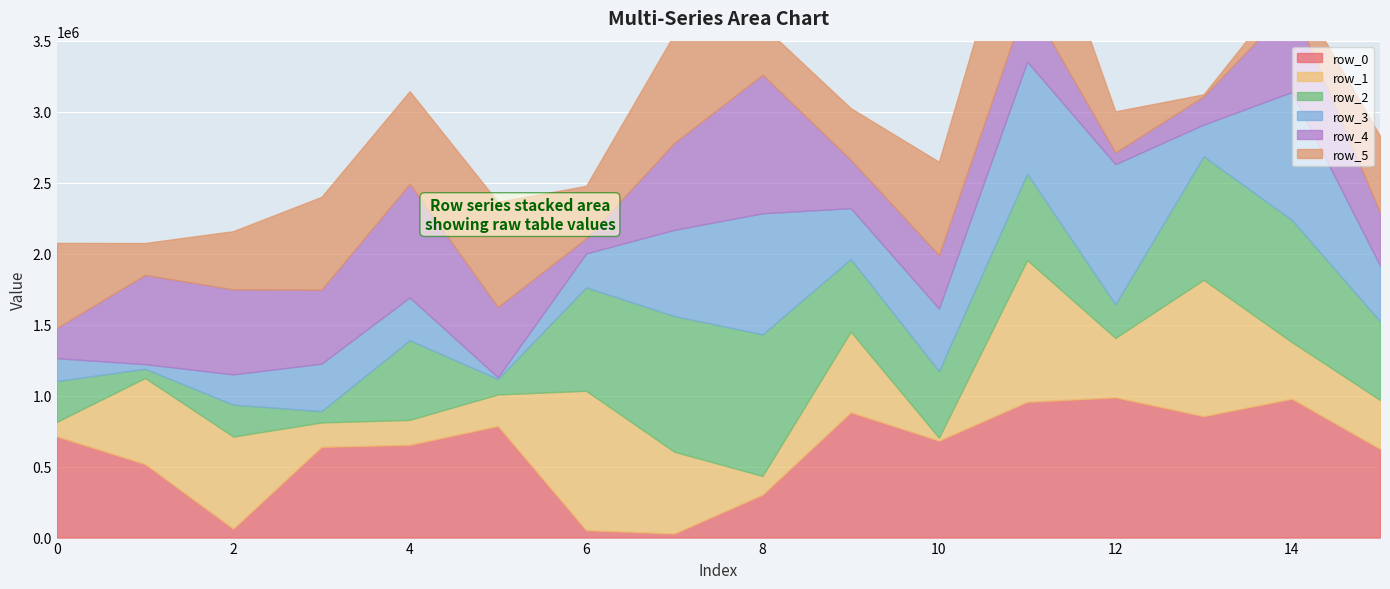

How many times do row_5 and row_0 cross each other?

6